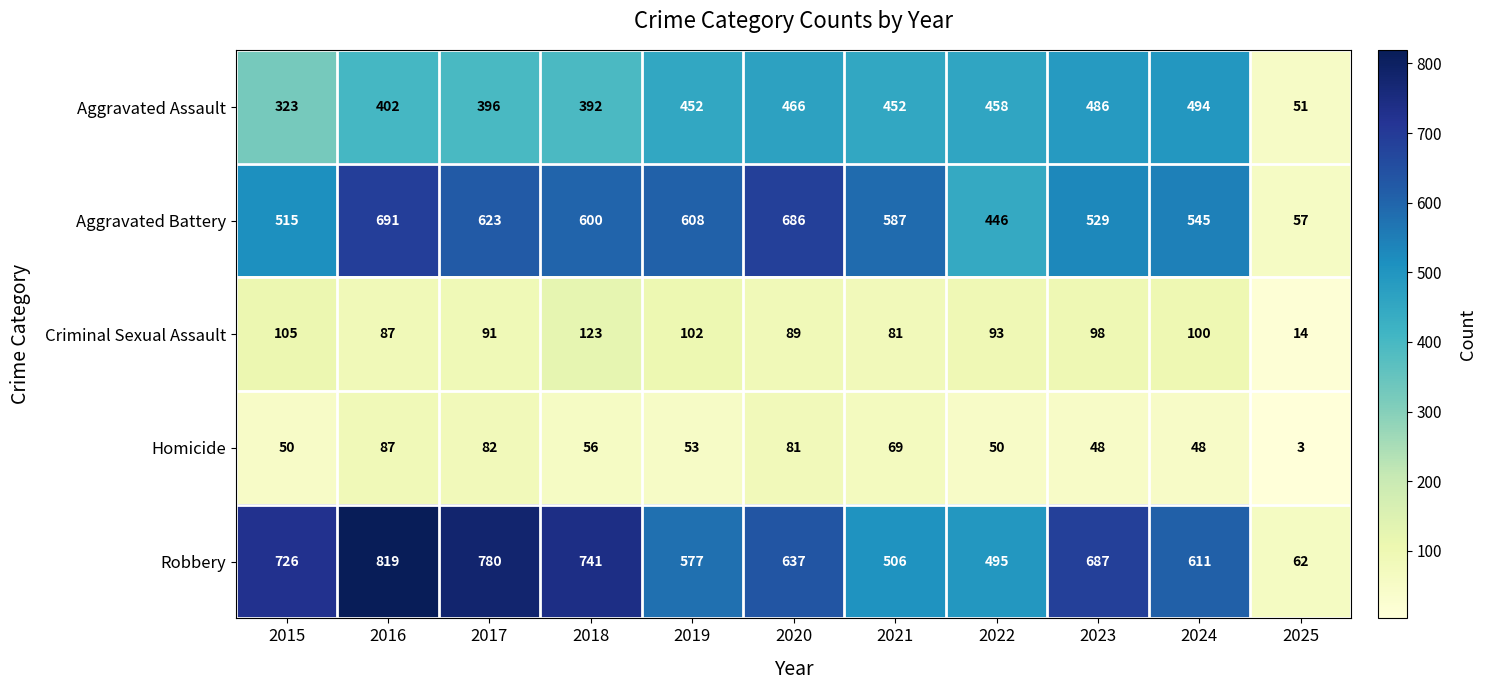

Which series has the largest total across all categories?

Robbery